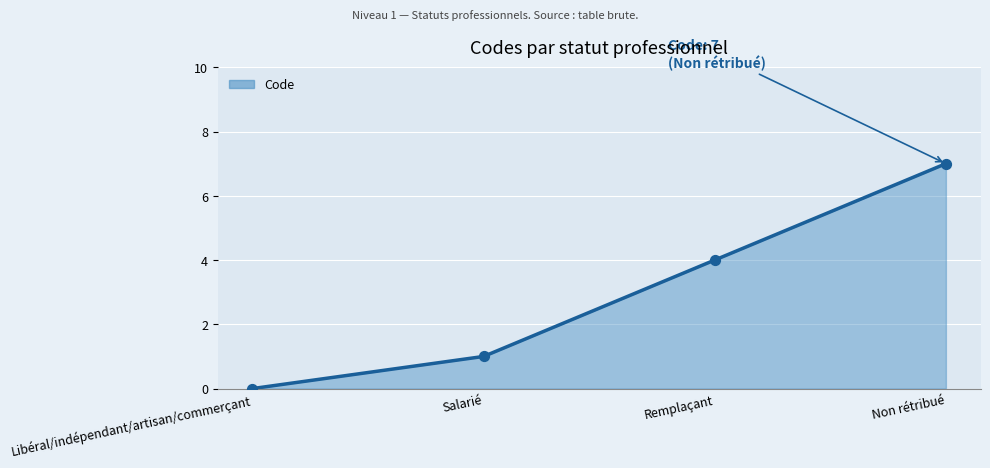

At which category is the sum across all series the highest?

Non rétribué